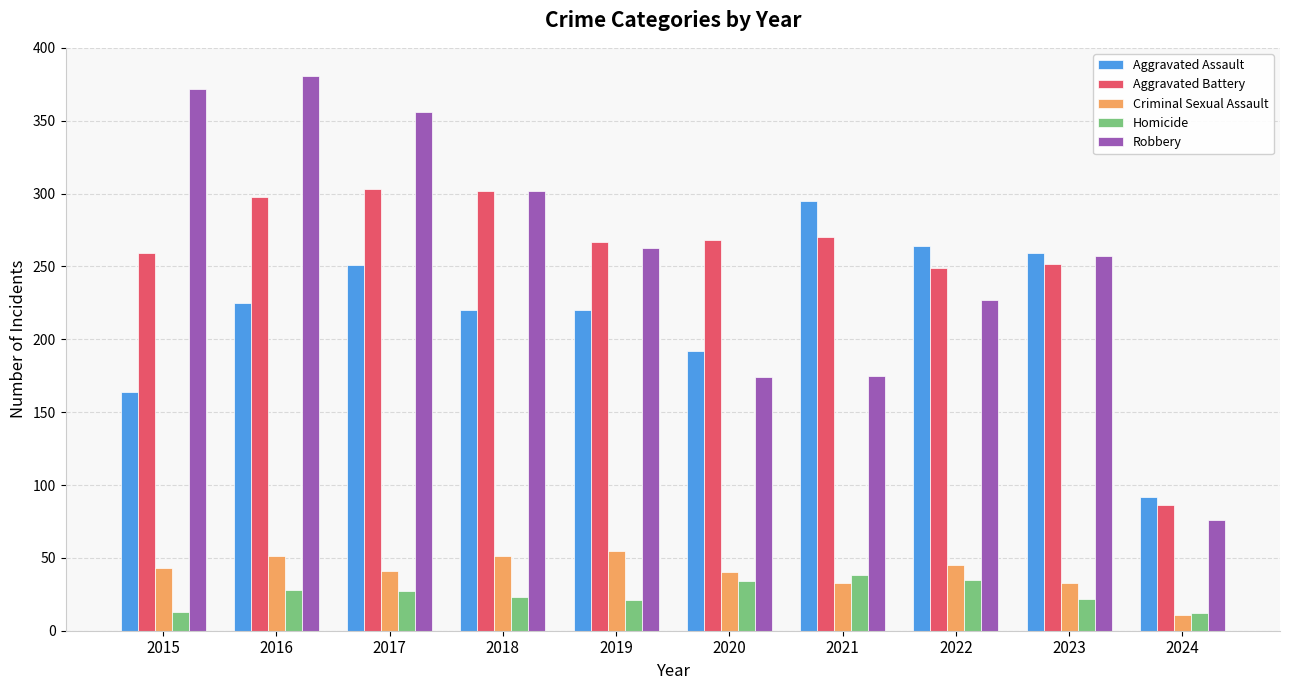

At how many categories does at least one series exceed 243?

9